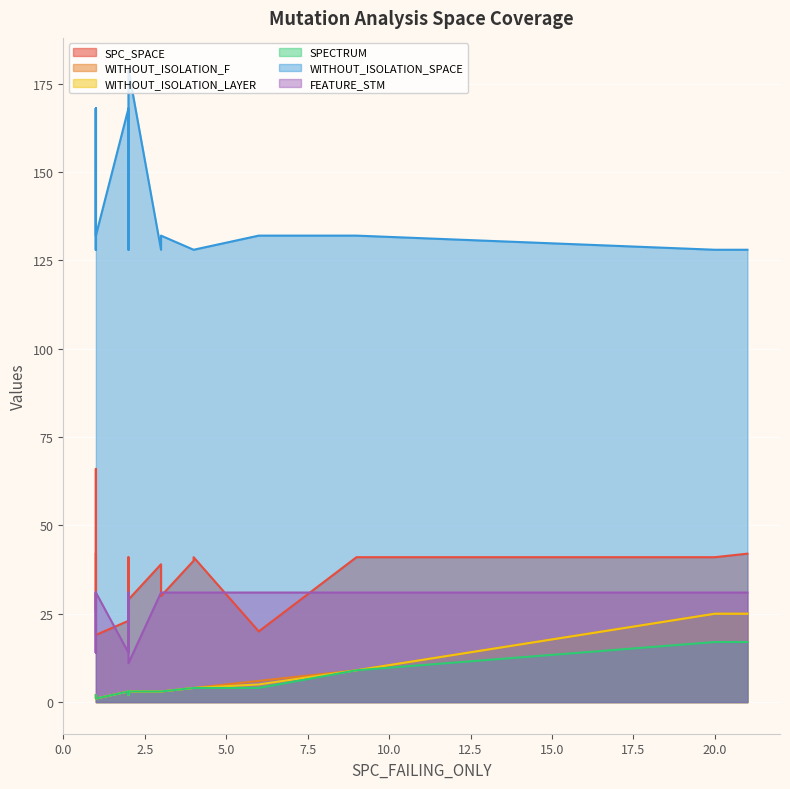

Between 4 and 2, which series saw the biggest shift?

WITHOUT_ISOLATION_SPACE